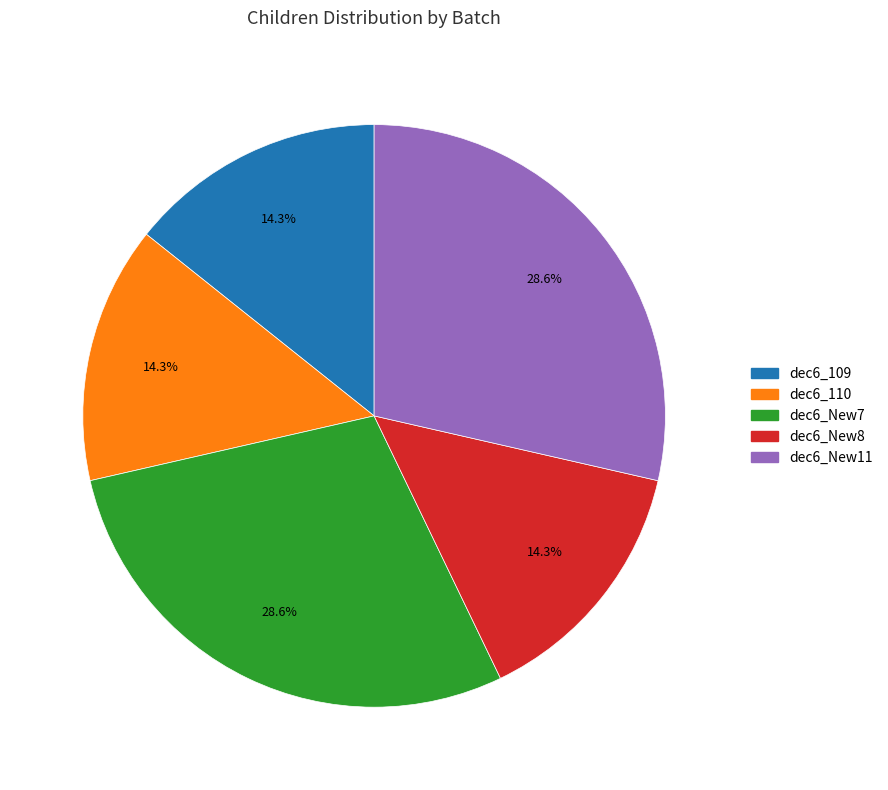

Combined, what portion of the pie is dec6_109 and dec6_New11?

42.9%